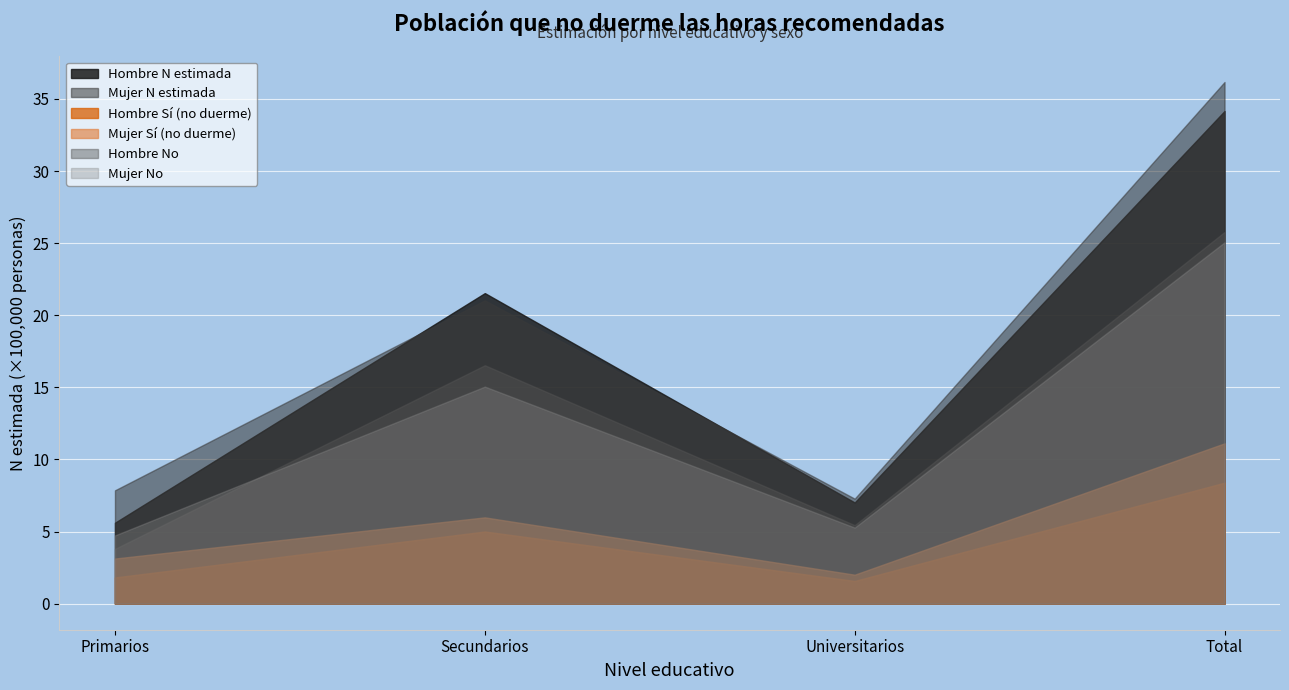

Rank the categories by Hombre No value from lowest to highest.

Primarios, Universitarios, Secundarios, Total